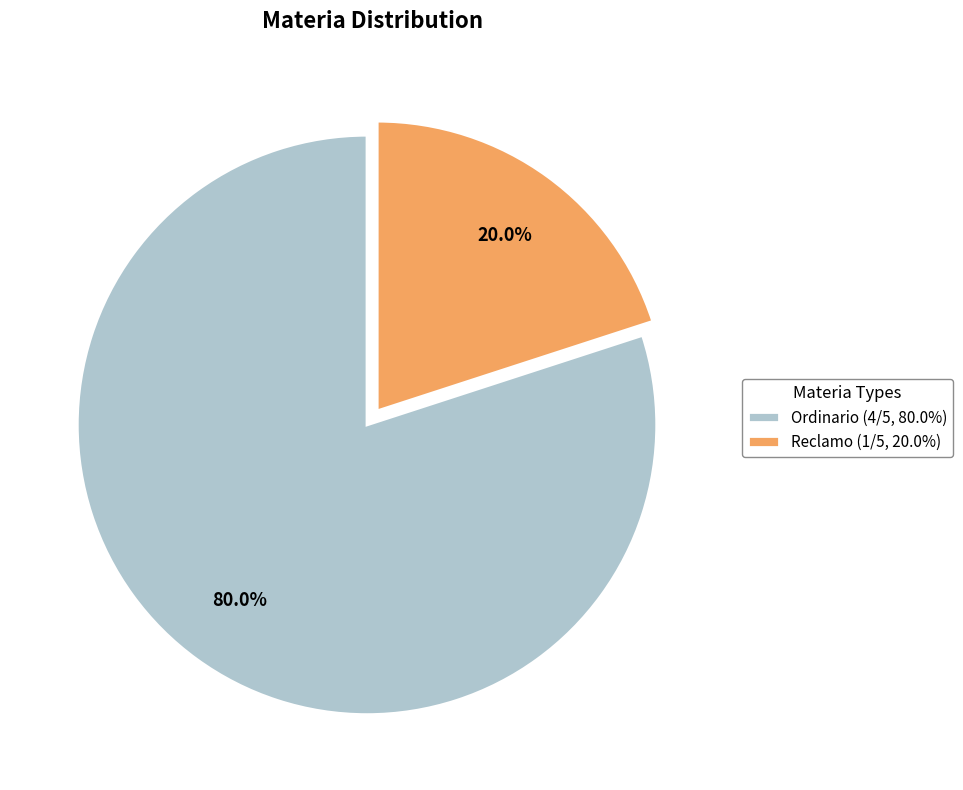

Count the number of slices in the pie.

2